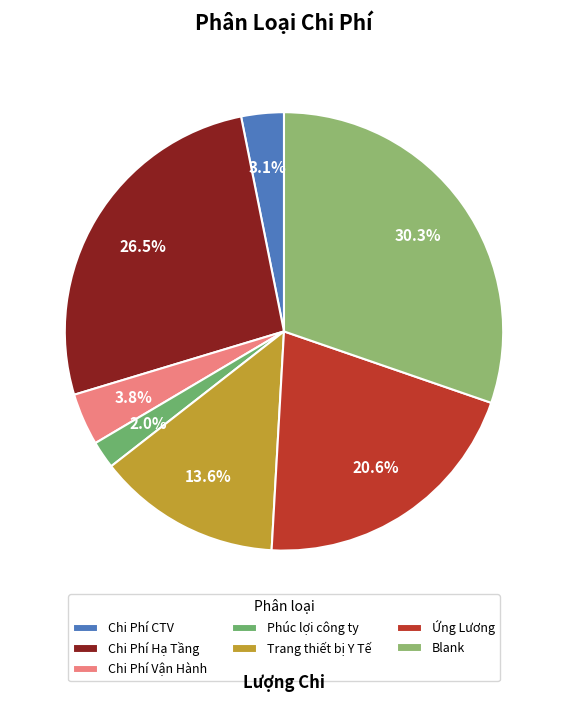

Which slice is the largest?

Blank